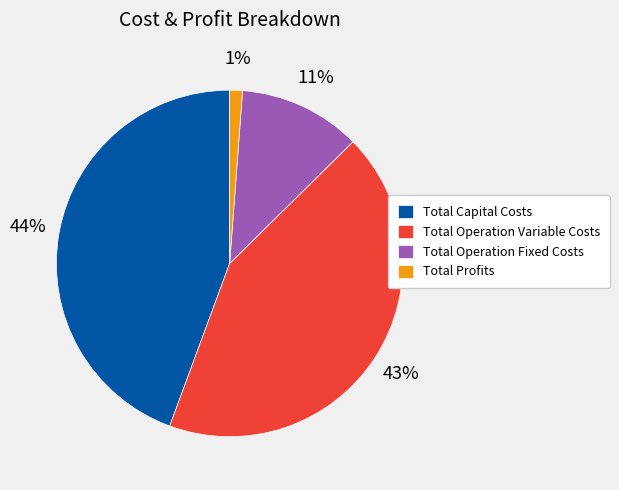

What is the largest slice in the pie chart?

Total Capital Costs